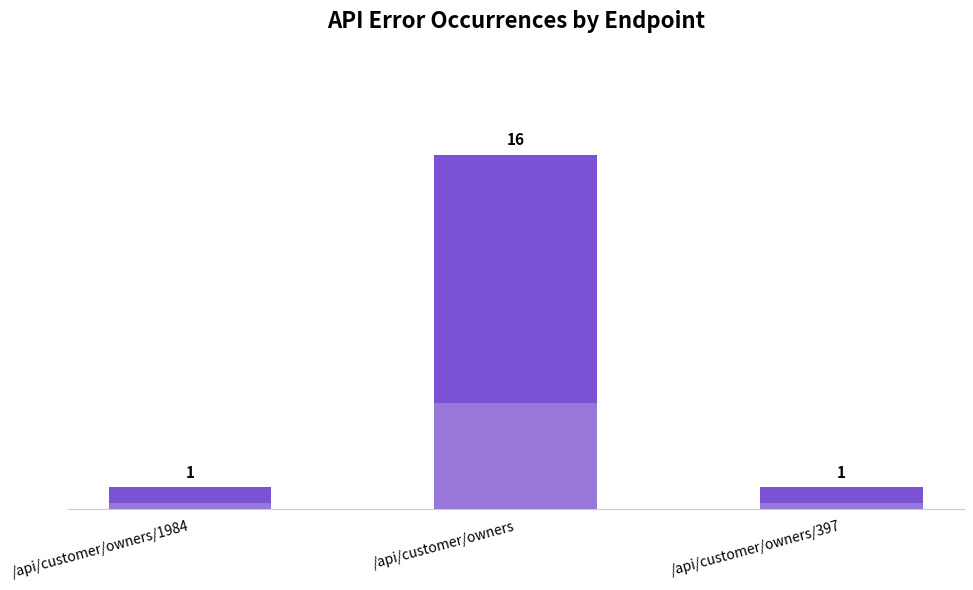

What is the difference between the maximum and minimum values?

15